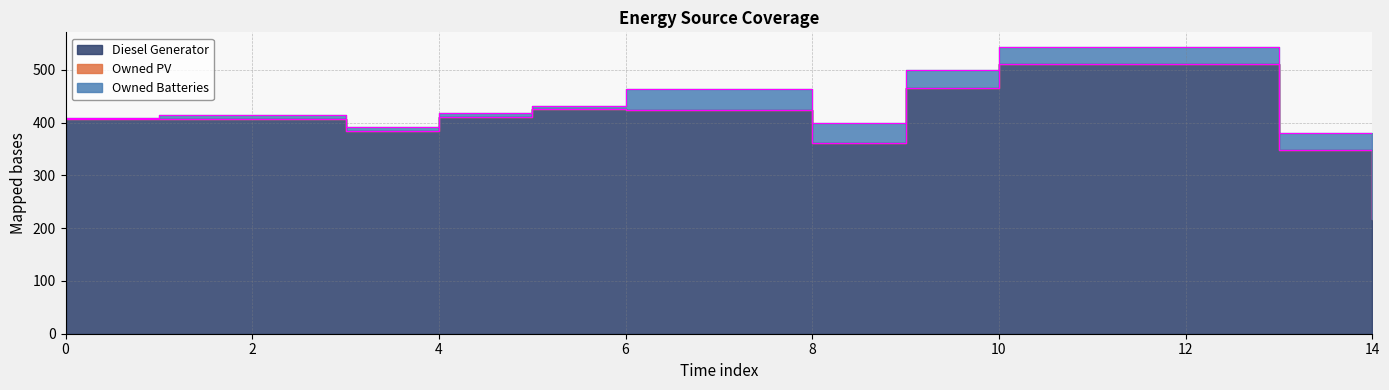

Reading right to left, extract all data points from this chart.

Diesel Generator: 14=217	13=348	12=511	11=511	10=511	9=466	8=361	7=424	6=424	5=425	4=411	3=385	2=407	1=407	0=406
Owned PV: 14=0	13=0	12=0	11=0	10=0	9=0	8=0	7=0	6=0	5=0	4=0	3=0	2=0	1=0	0=0
Owned Batteries: 14=0	13=33	12=33	11=33	10=33	9=33	8=38	7=40	6=40	5=7	4=7	3=7	2=7	1=7	0=2